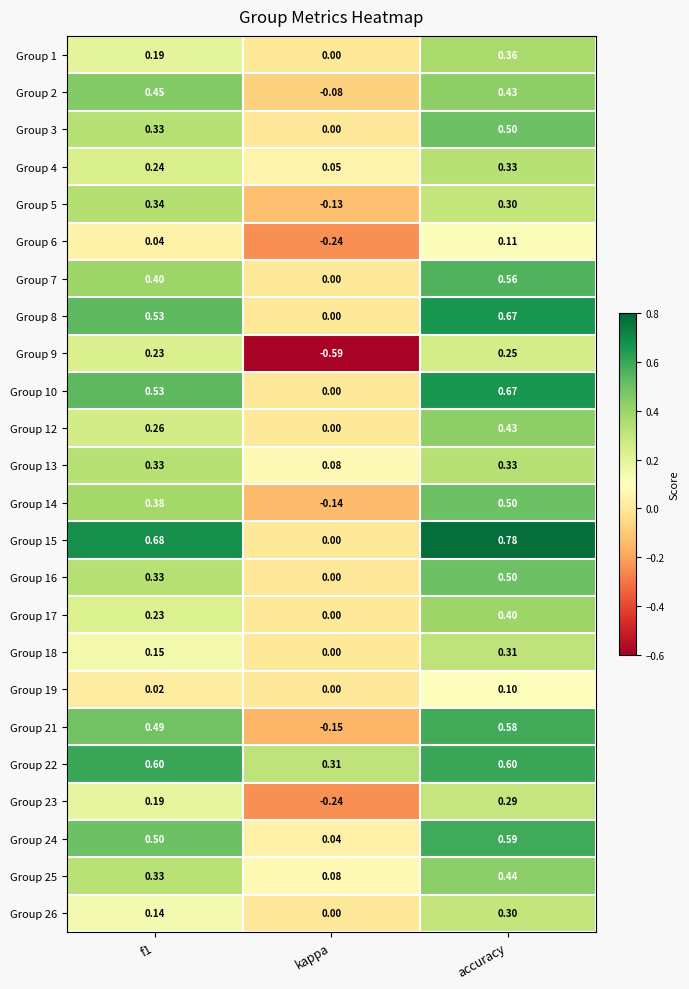

Which series has the largest total across all categories?

Group 22